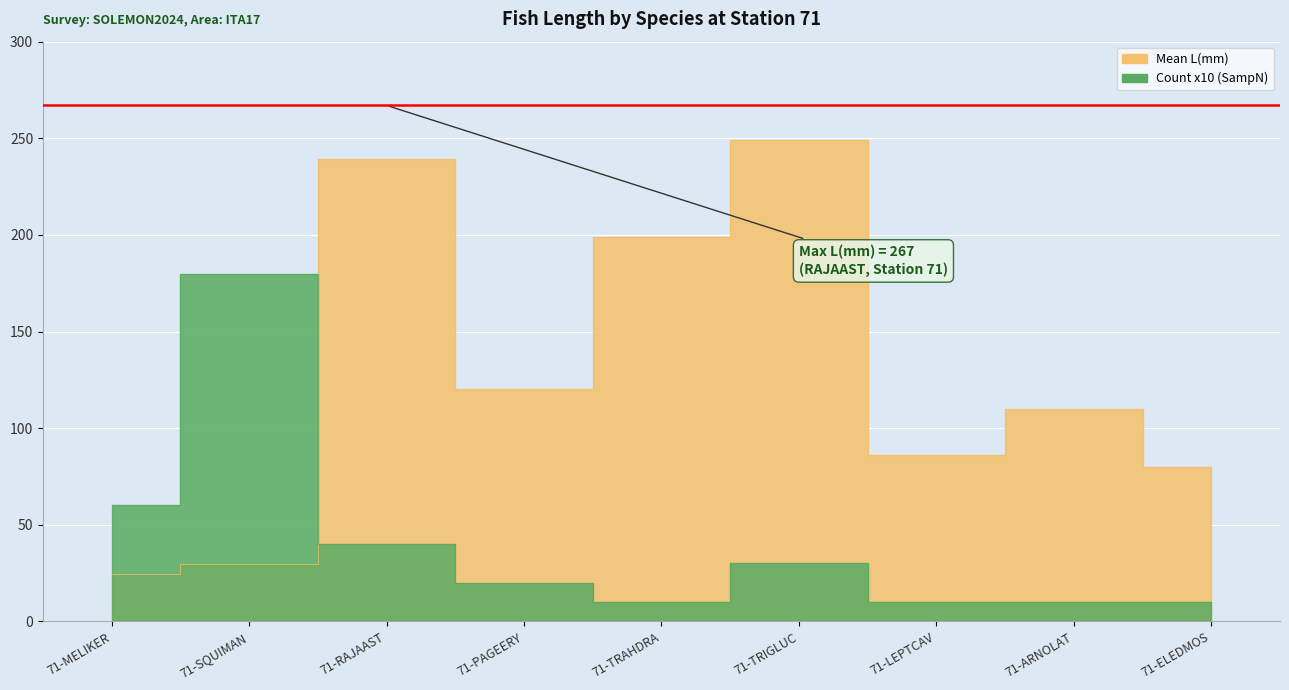

True or false: Mean L(mm) and Count (SampN) intersect in this chart.

True